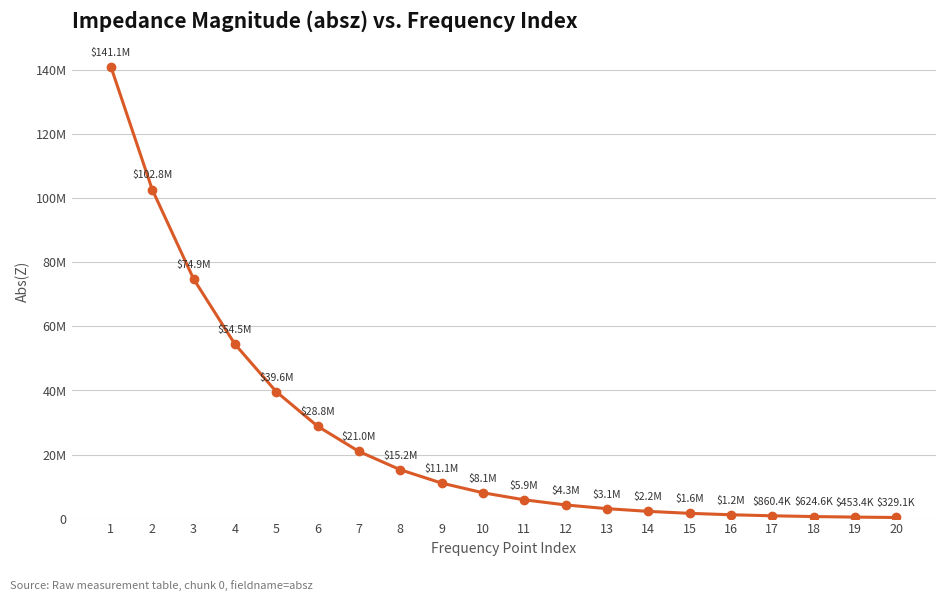

What is the difference between the values at 19 and 16?

731438